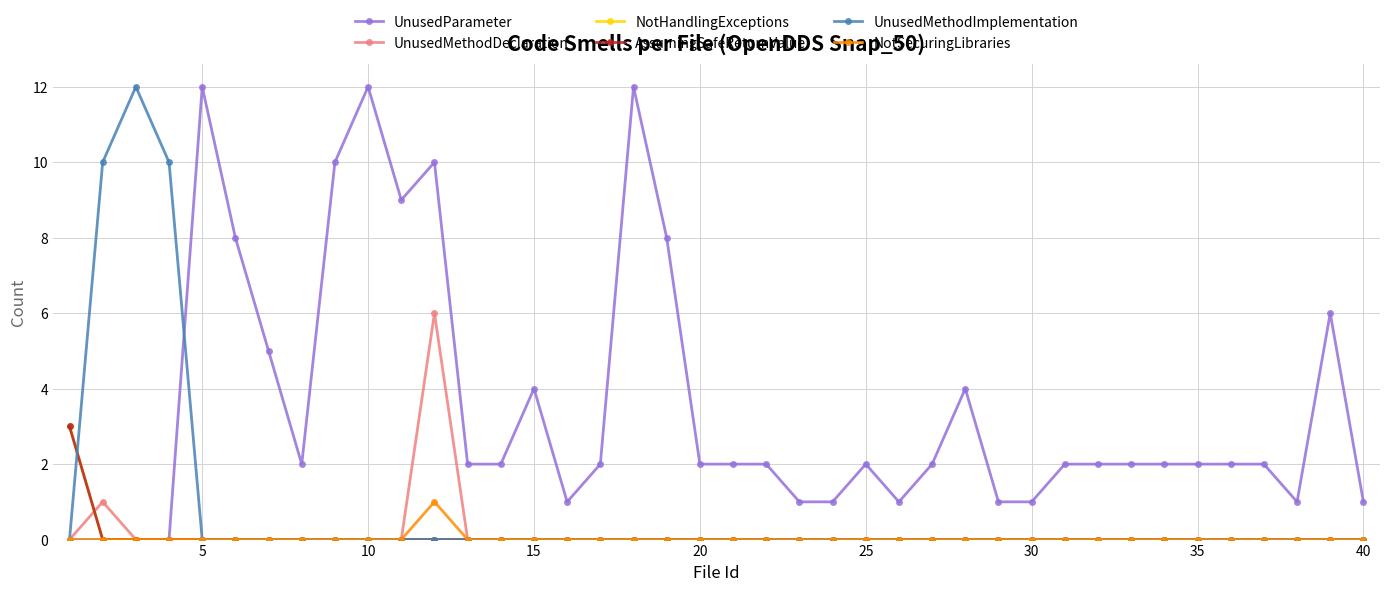

What is the difference between the second highest and minimum values in the UnusedParameter series?

12